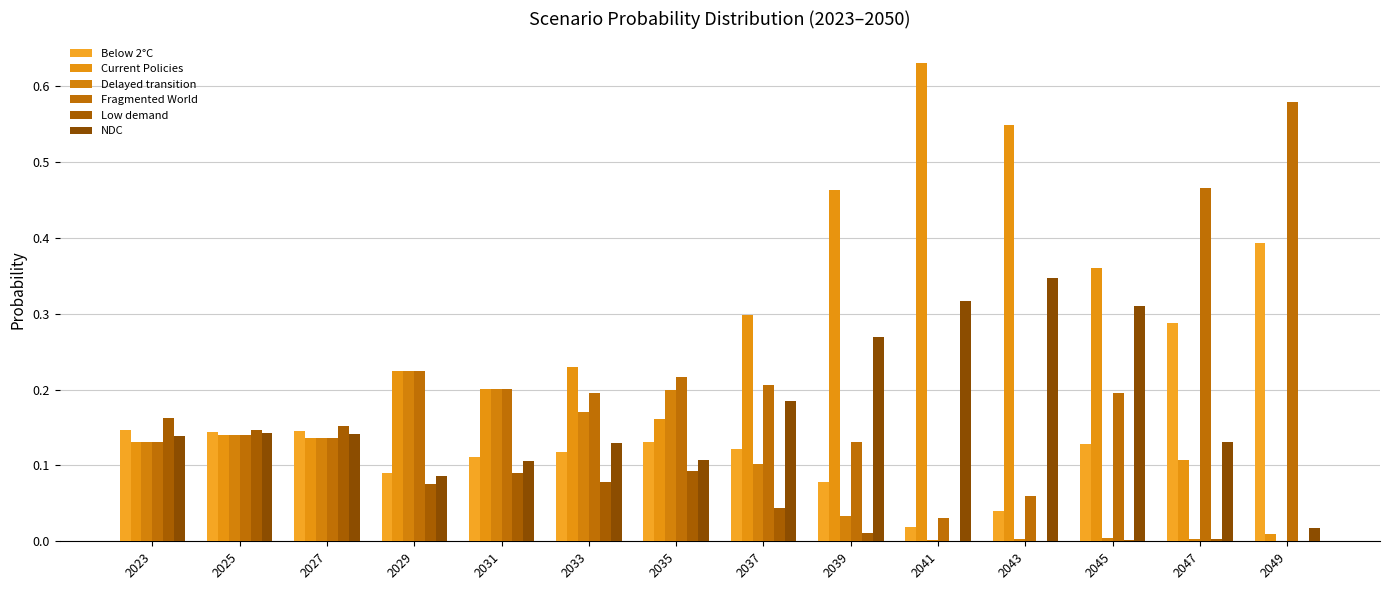

How many groups of bars are there?

14